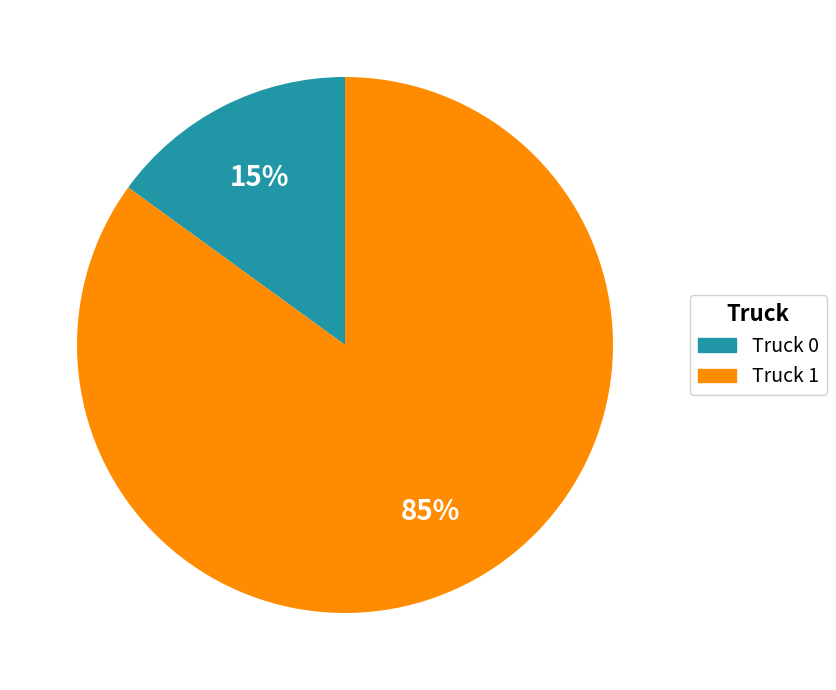

Combined, do Truck 1 and Truck 0 account for over 50%?

Yes